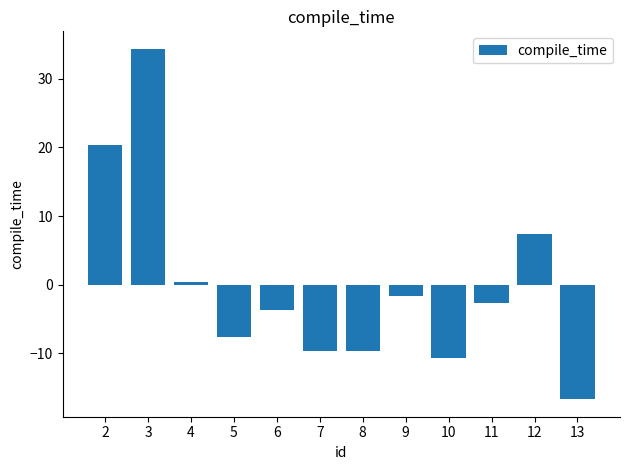

What is the difference between the second highest and minimum values?

37.0